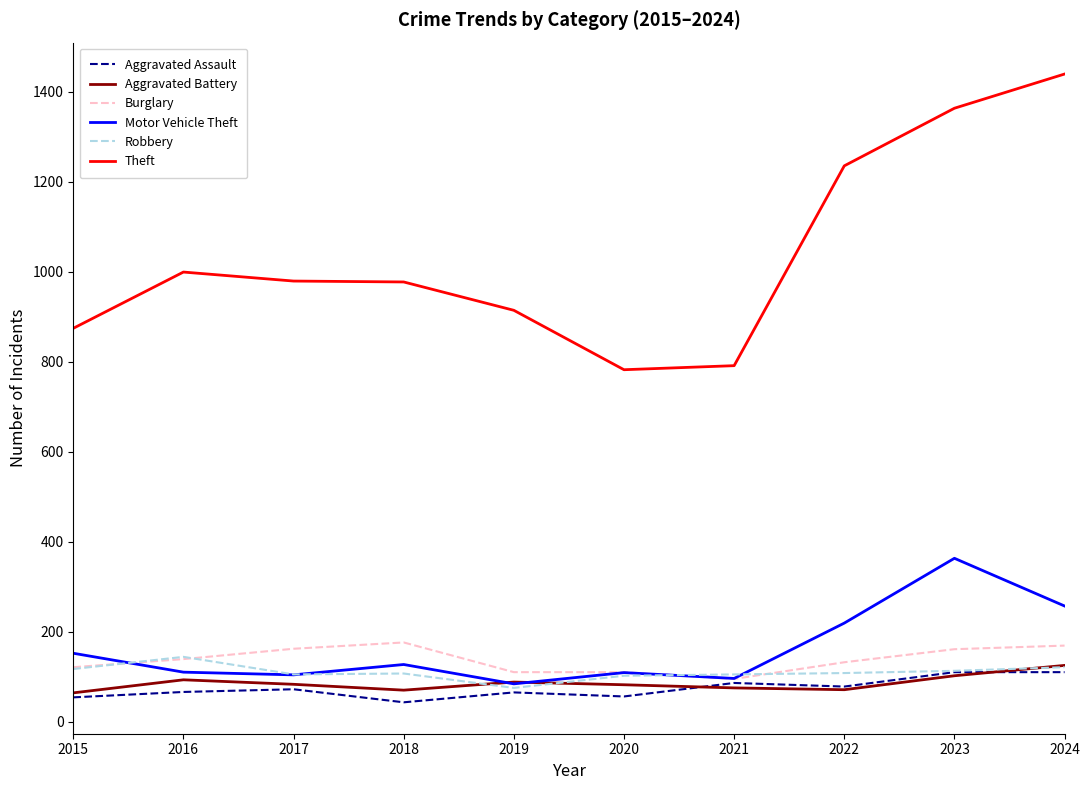

True or false: Theft has a value of 1066 at 2020.

False